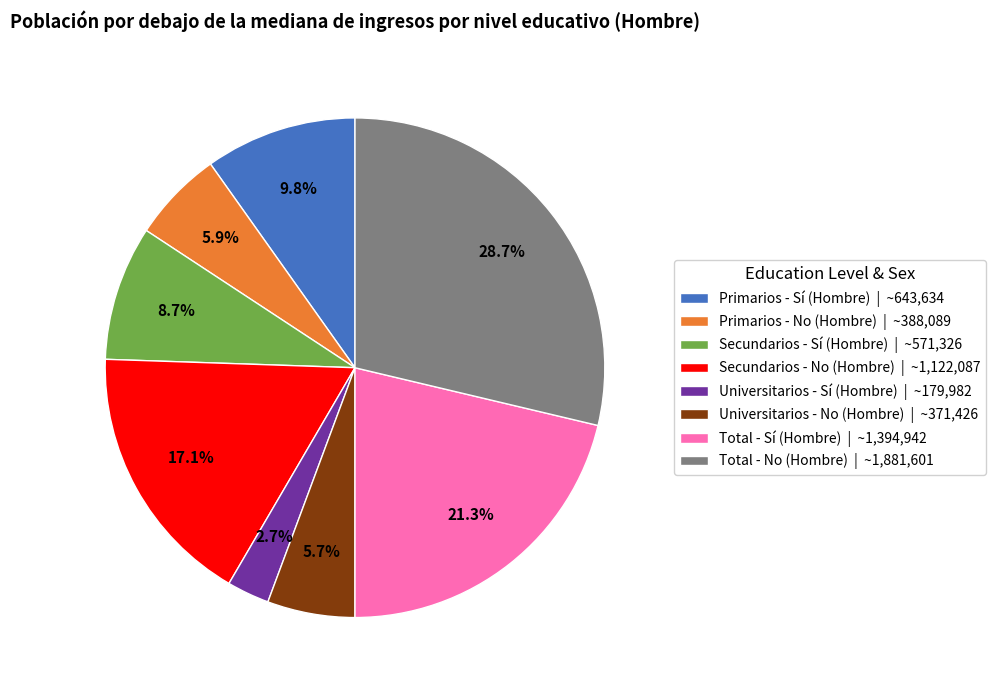

What percentage is NOT represented by Total - Sí (Hombre) | ~1,394,942?

78.7%